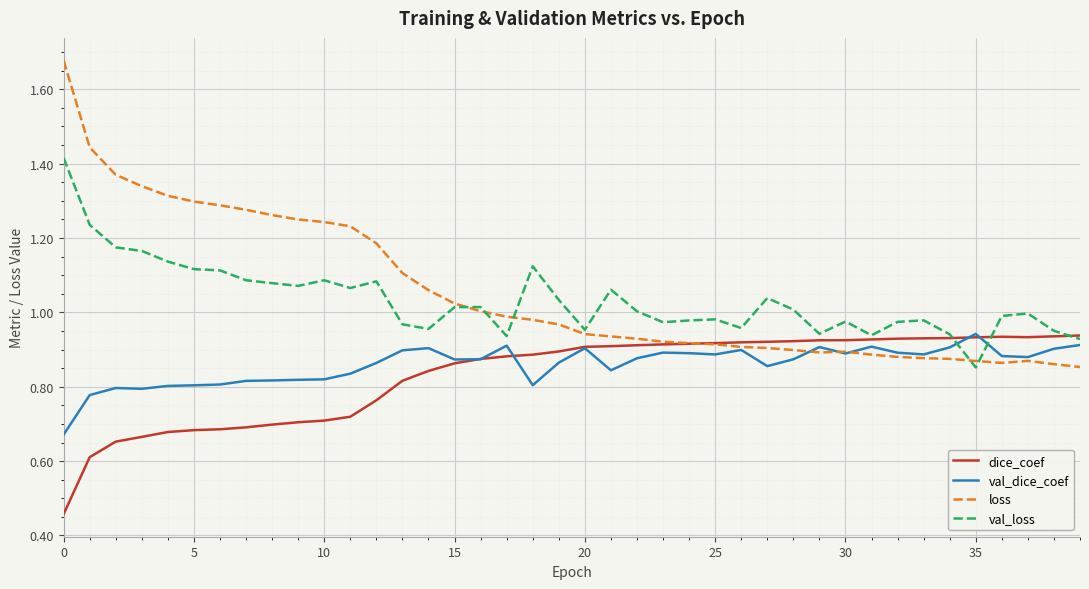

After their last crossing, which series has the higher values: val_dice_coef or val_loss?

val_loss